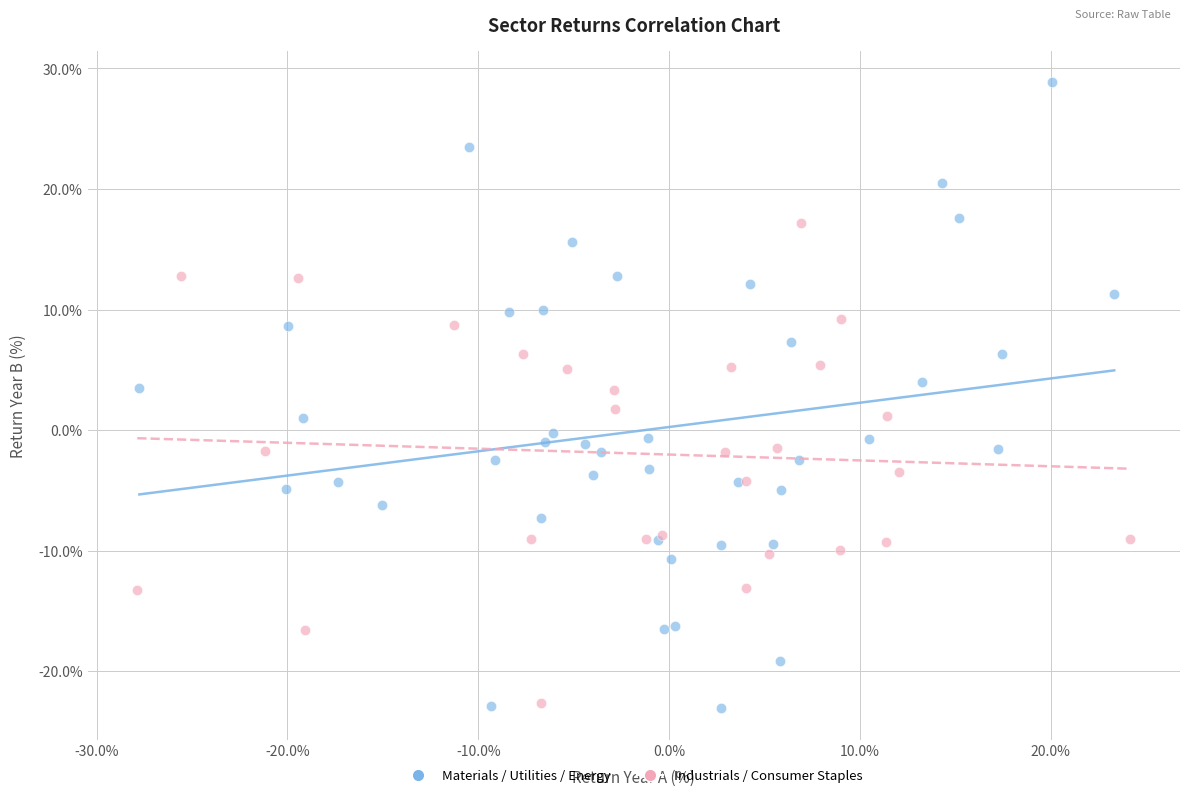

Which series has the largest Y range (max minus min)?

Materials / Utilities / Energy